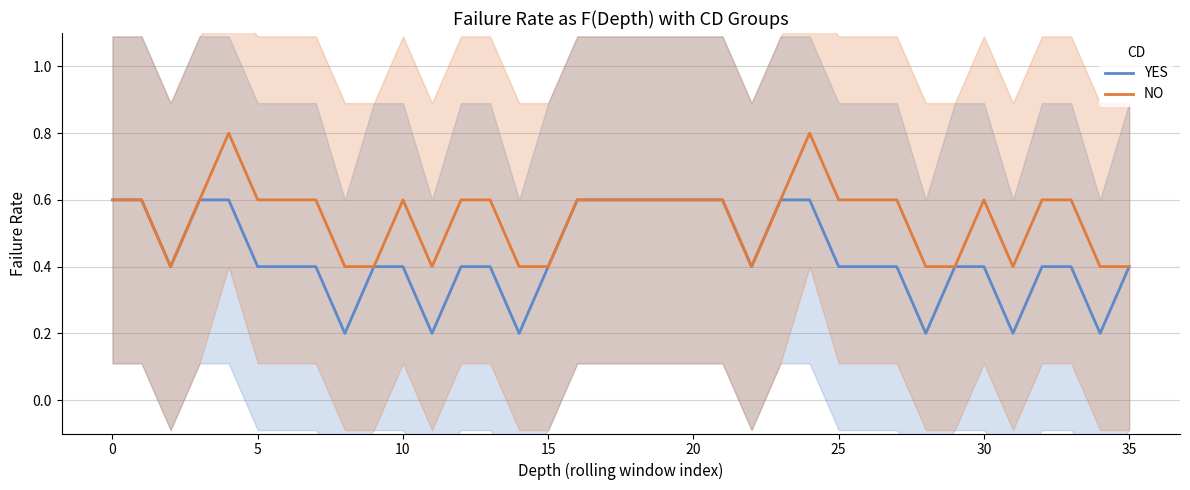

The YES series shows 0.6 at 17. True or false?

True